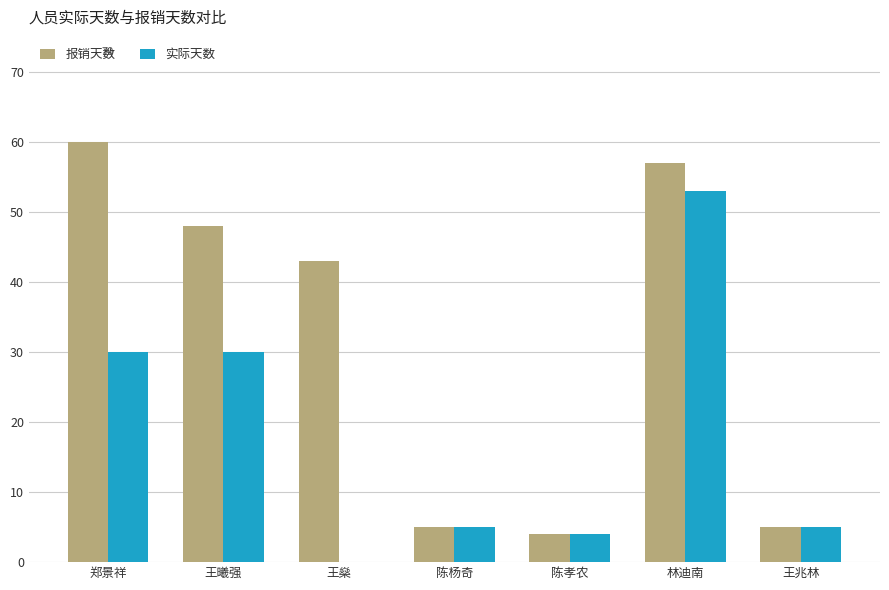

What is the sum of all 实际天数 values?

127